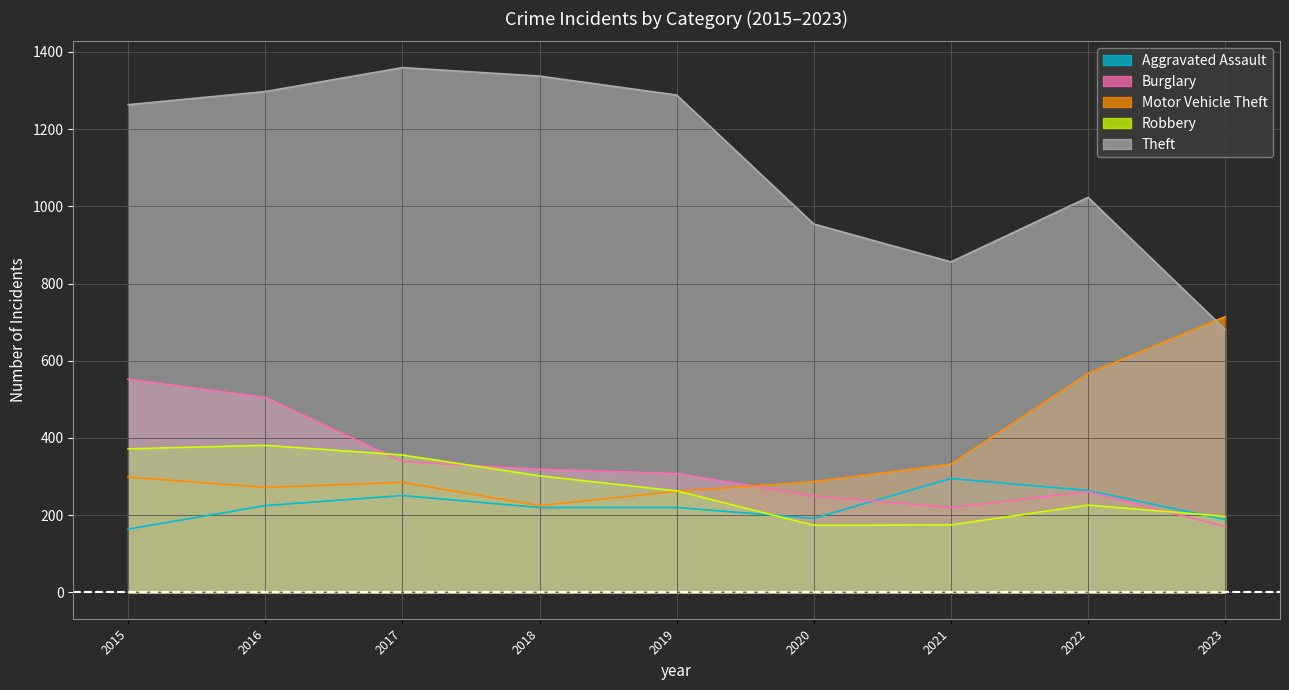

True or false: Motor Vehicle Theft has a value of 299 at 2015.

True